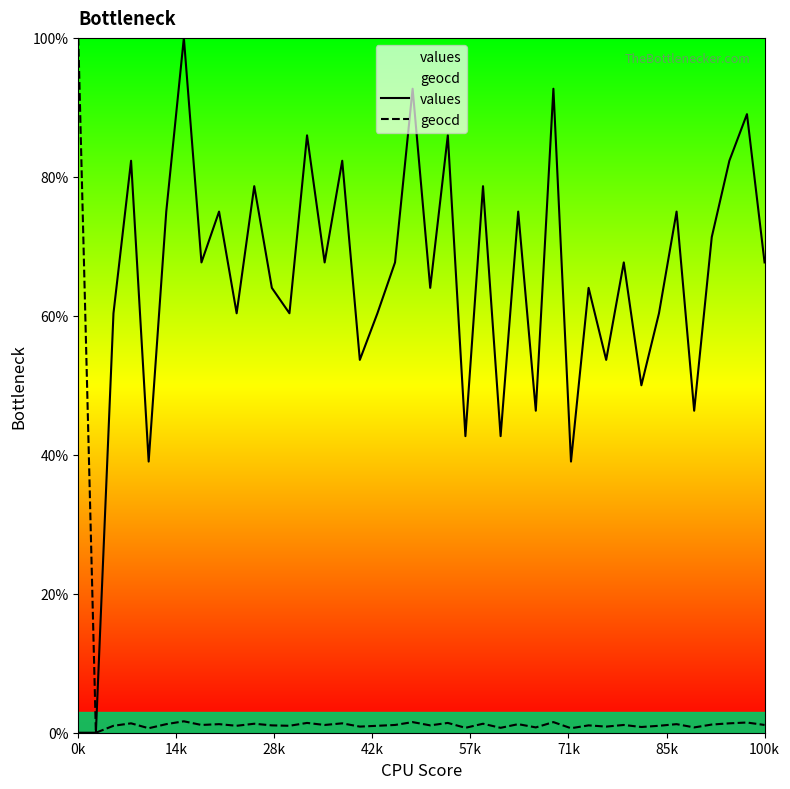

Reading left to right, what are all the values shown in this chart?

values: 0.0	0.0	60.4	82.3	39.0	75.0	100.0	67.7	75.0	60.4	78.7	64.0	60.4	86.0	67.7	82.3	53.7	60.4	67.7	92.7	64.0	86.0	42.7	78.7	42.7	75.0	46.3	92.7	39.0	64.0	53.7	67.7	50.0	60.4	75.0	46.3	71.3	82.3	89.0	67.7
geocd: 100.0	0.0	1.0	1.4	0.6	1.2	1.6	1.1	1.2	1.0	1.3	1.1	1.0	1.4	1.1	1.4	0.9	1.0	1.1	1.5	1.1	1.4	0.7	1.3	0.7	1.2	0.8	1.5	0.6	1.1	0.9	1.1	0.8	1.0	1.2	0.8	1.2	1.4	1.5	1.1